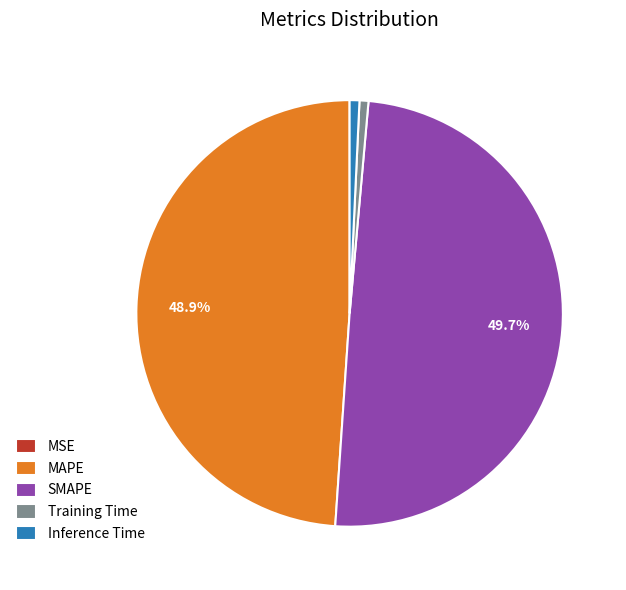

Is it true that Training Time is 1% of the pie?

True